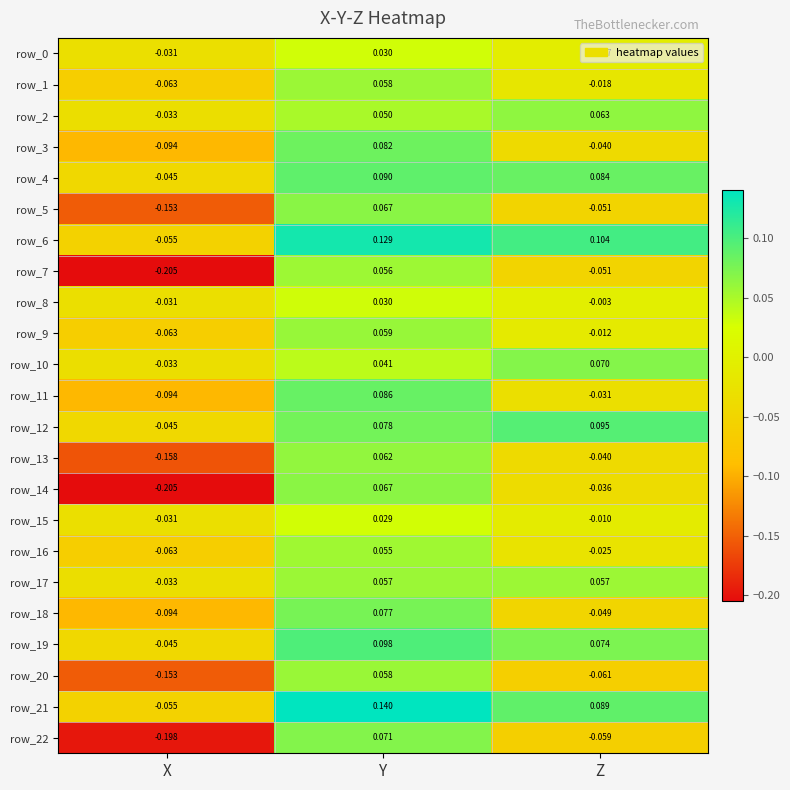

List the labels in order of row_19 value, smallest first.

X, Z, Y